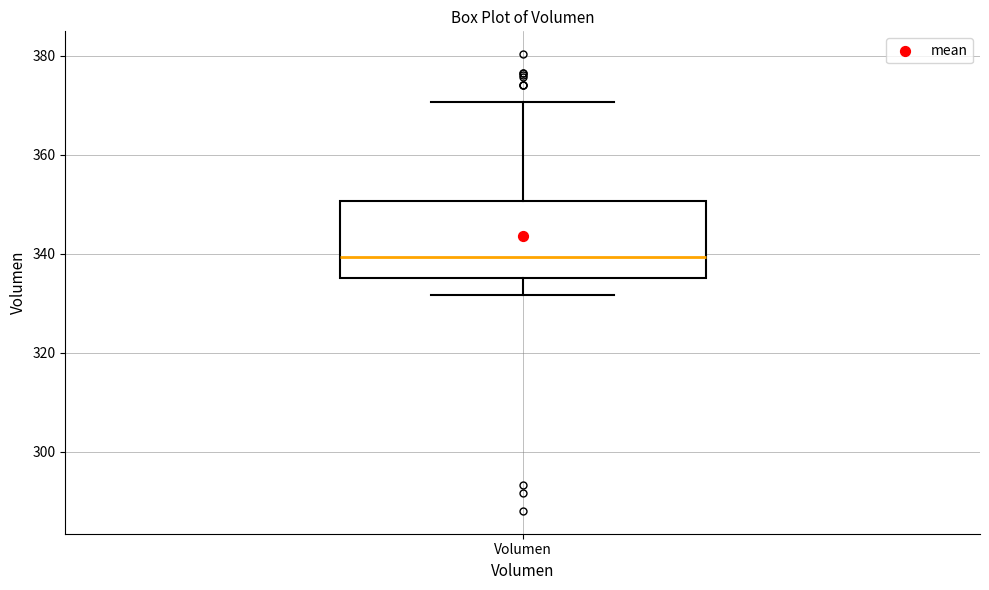

Transcribe this box plot: give where the median line is, the range the box spans, and where the two whiskers end, as read against the y-axis. The values are not printed on the chart, so give them approximately, as read against the axis.

median 340, box 336 to 350, whiskers 332 to 370